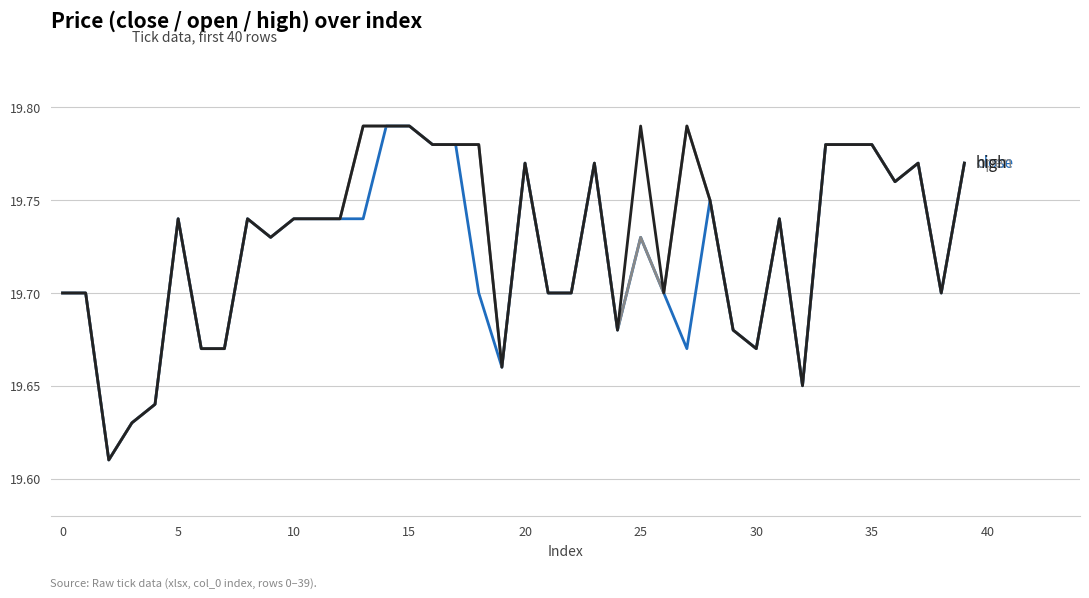

At which category is the sum across all series the highest?

14